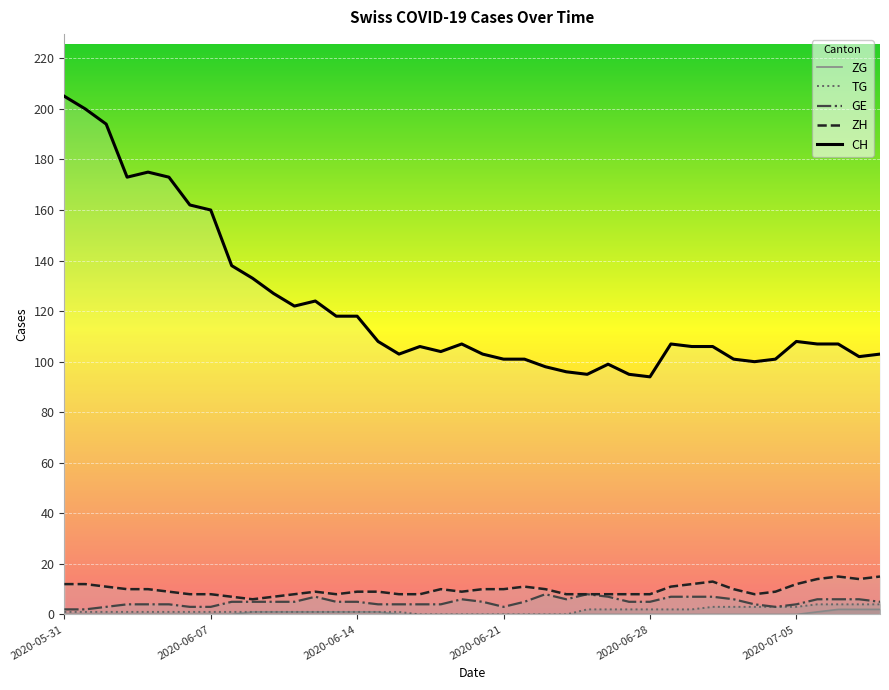

Reading left to right, what are all the values shown in this chart?

CH: 205	200	194	173	175	173	162	160	138	133	127	122	124	118	118	108	103	106	104	107	103	101	101	98	96	95	99	95	94	107	106	106	101	100	101	108	107	107	102	103
ZH: 12	12	11	10	10	9	8	8	7	6	7	8	9	8	9	9	8	8	10	9	10	10	11	10	8	8	8	8	8	11	12	13	10	8	9	12	14	15	14	15
GE: 2	2	3	4	4	4	3	3	5	5	5	5	7	5	5	4	4	4	4	6	5	3	5	8	6	8	7	5	5	7	7	7	6	4	3	4	6	6	6	5
TG: 1	1	1	1	1	1	1	1	1	1	1	1	1	1	1	1	1	0	0	0	0	0	0	0	0	2	2	2	2	2	2	3	3	3	3	3	4	4	4	4
ZG: 0	0	0	0	0	0	0	0	0	1	1	1	1	1	1	1	0	0	0	0	0	0	0	0	0	0	0	0	0	0	0	0	0	0	0	0	1	2	2	2